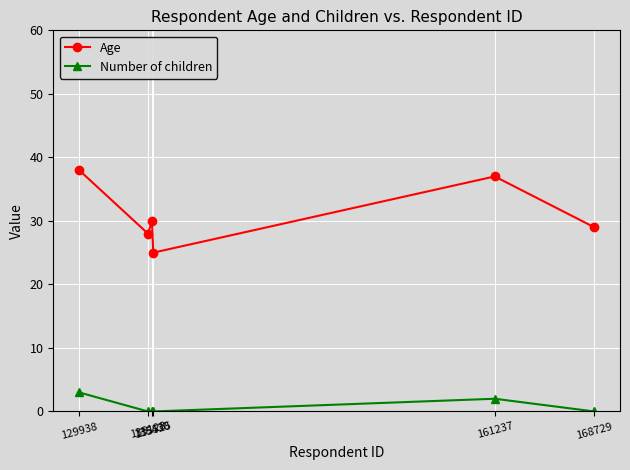

True or false: Number of children has more than 0 points higher than both neighbors.

True